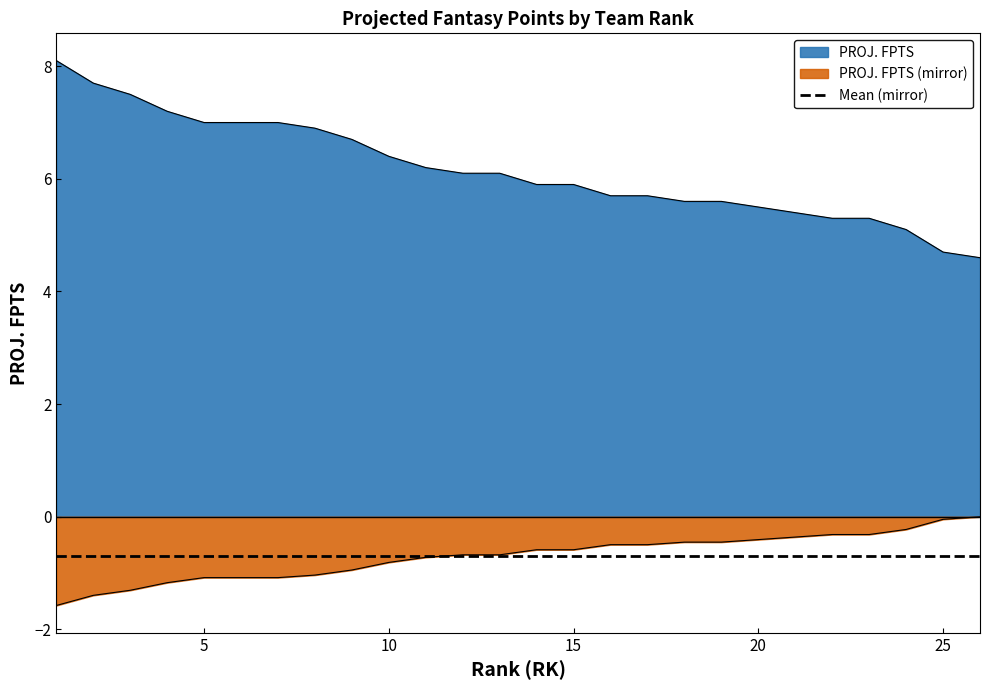

Does the chart display data point markers on the line(s)?

No